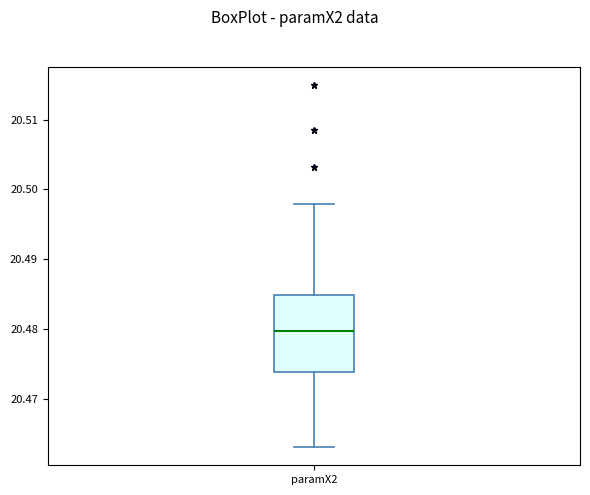

Transcribe this box plot: give where the median line is, the range the box spans, and where the two whiskers end, as read against the y-axis. The values are not printed on the chart, so give them approximately, as read against the axis.

median 20.480, box 20.474 to 20.485, whiskers 20.463 to 20.498